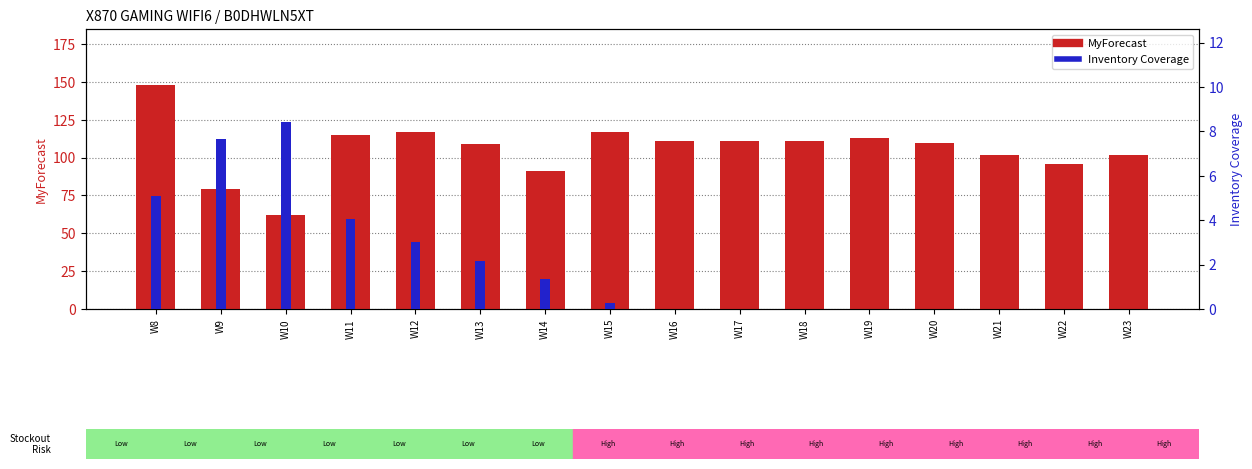

What is the highest value of the MyForecast series?

148.0